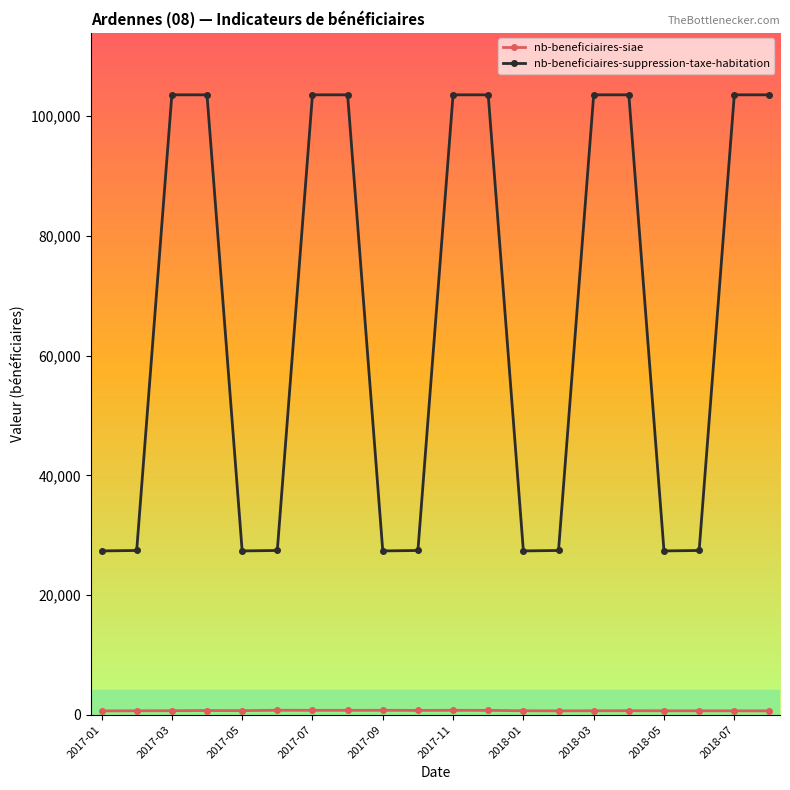

What is the maximum value shown in the chart?

103560